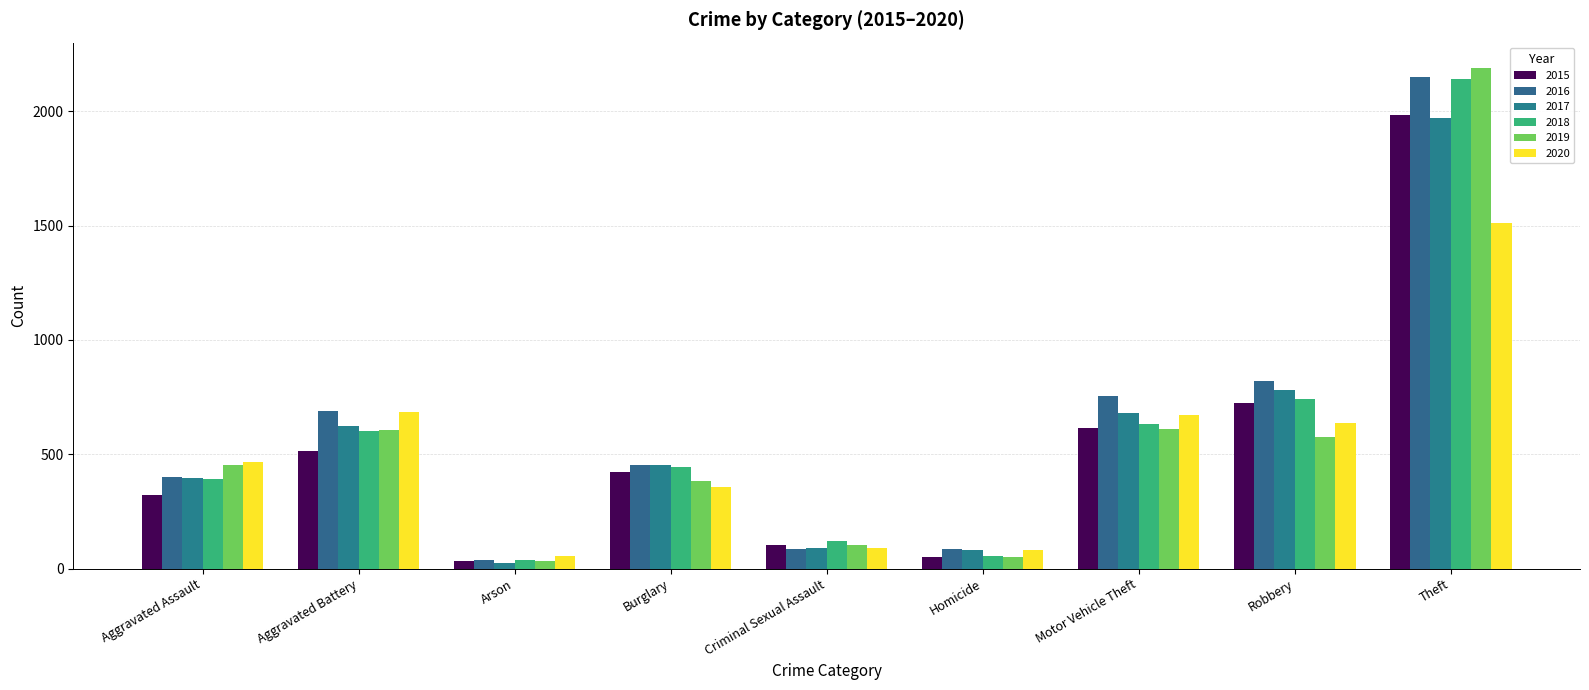

At how many categories does at least one series exceed 425?

6